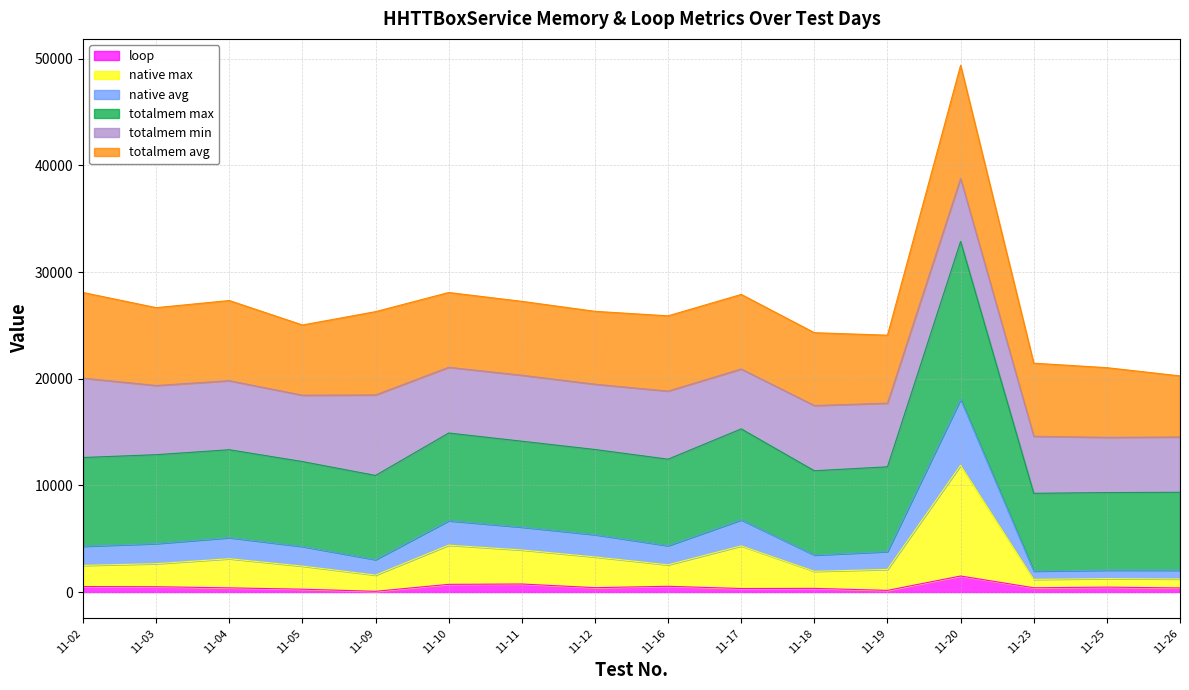

What is the highest value of the loop series?

1505